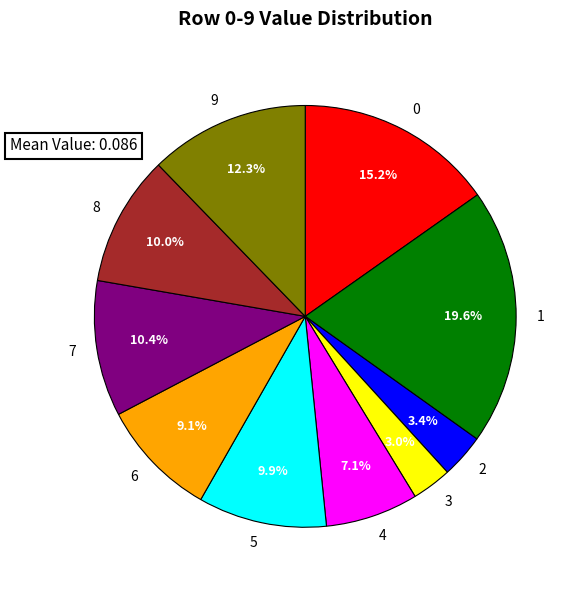

To the nearest percent, what percentage of the pie is 9?

12%